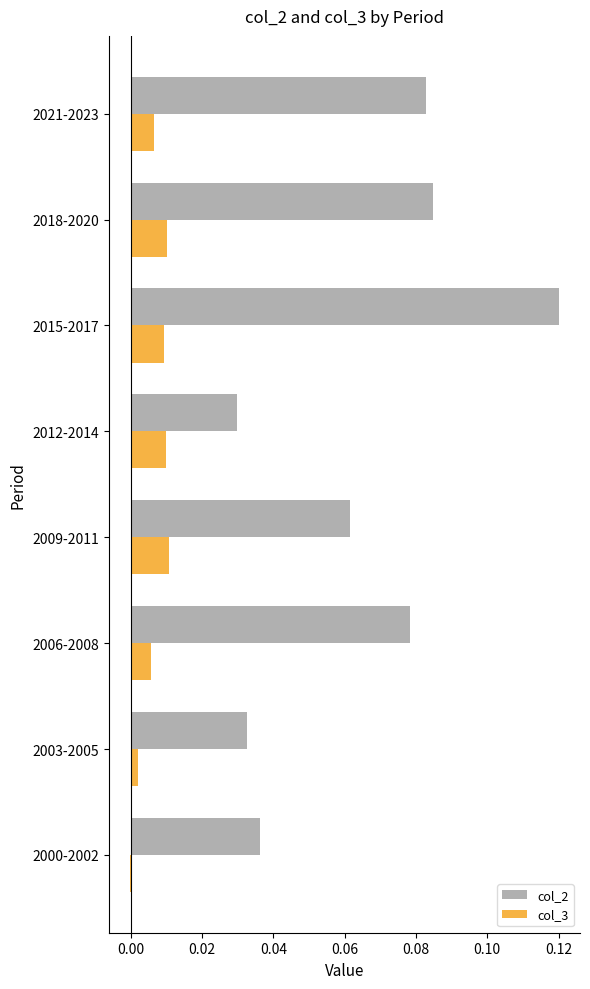

At which category is the sum across all series the highest?

2015-2017